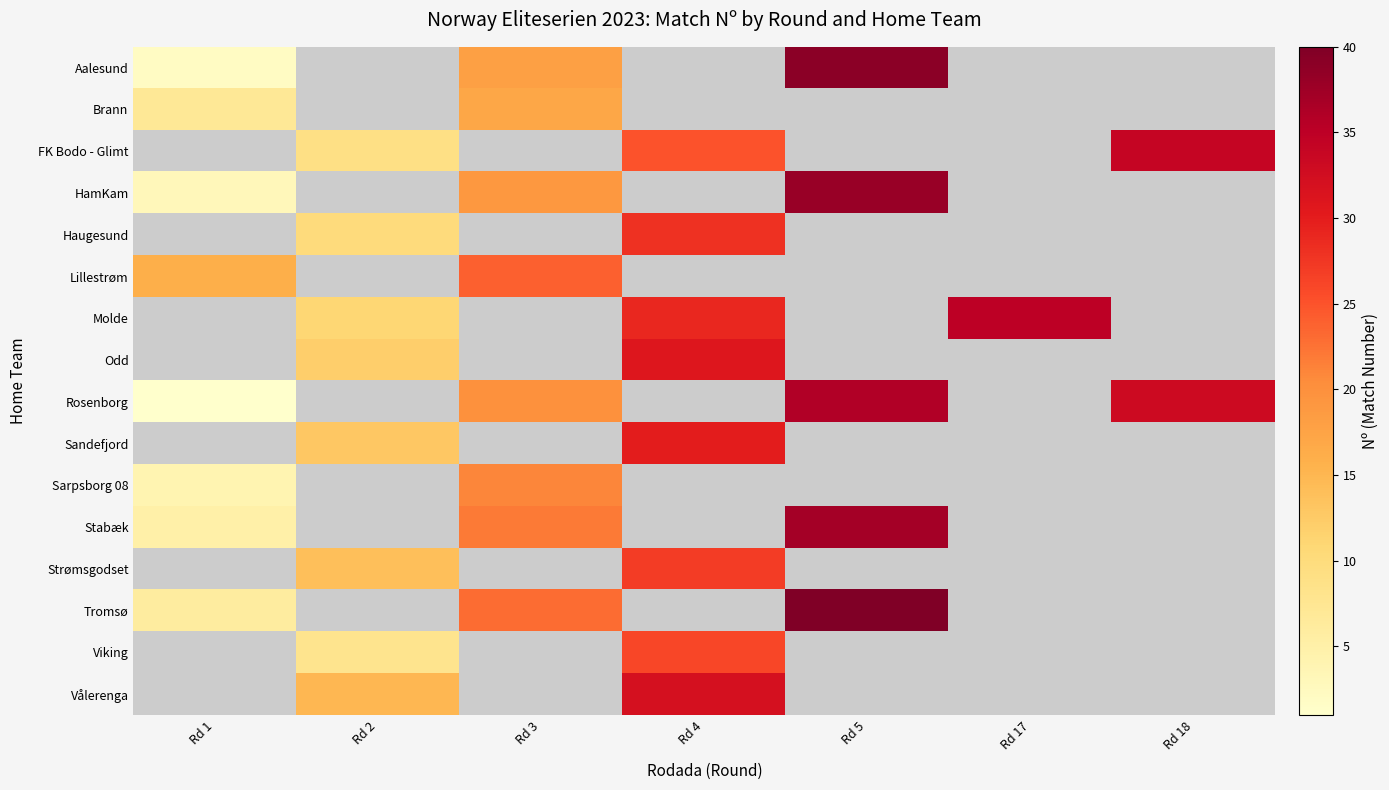

Which label corresponds to the smallest value in the chart?

Rd 1